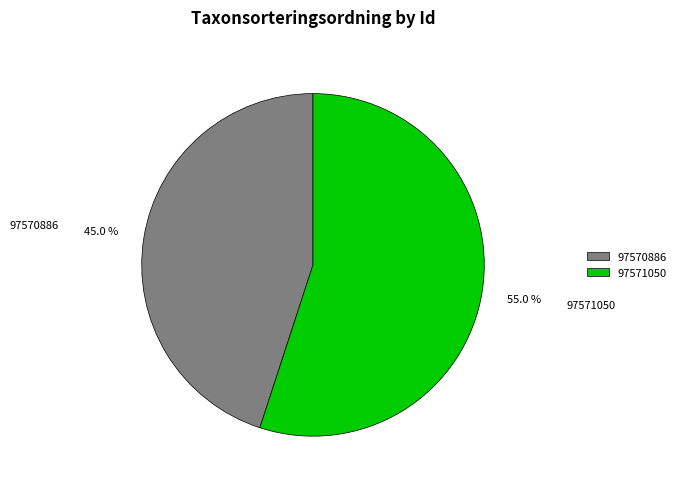

How many segments does this pie chart have?

2